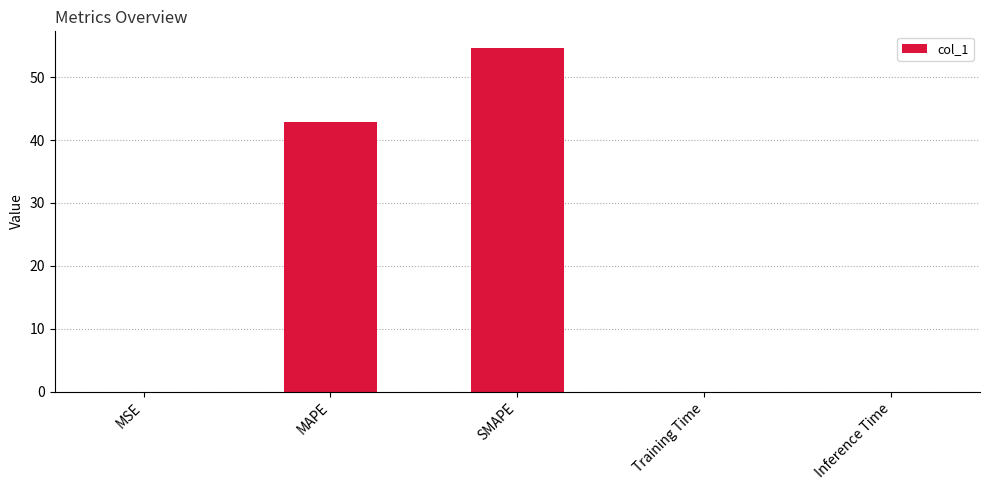

True or false: the data shows 17.6 at MAPE.

False